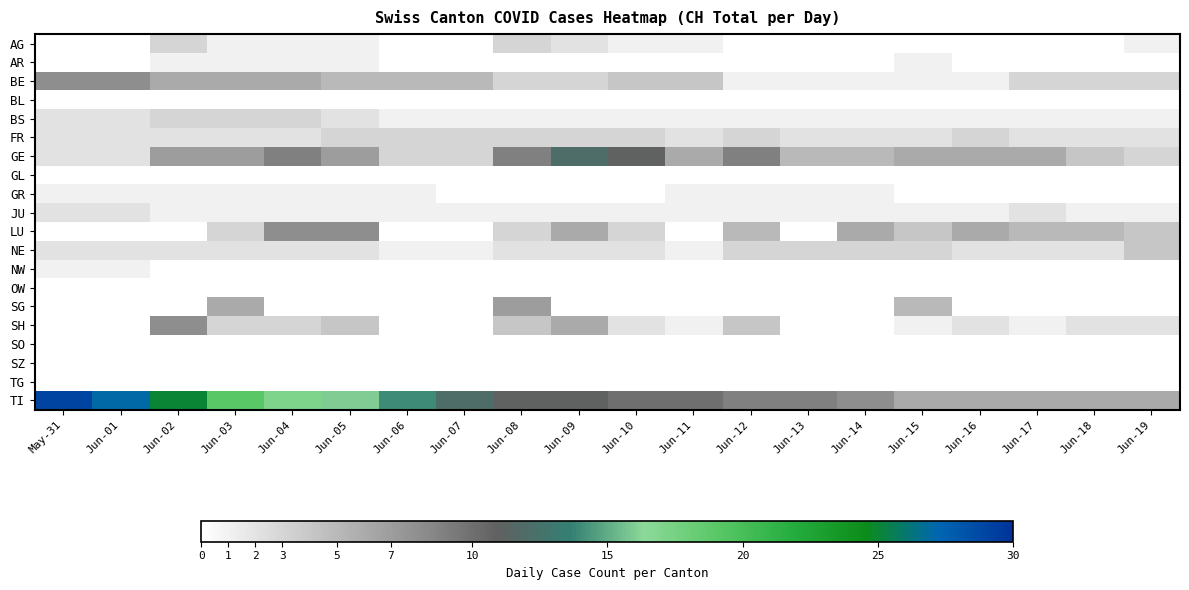

How many categories are shown in the chart?

20